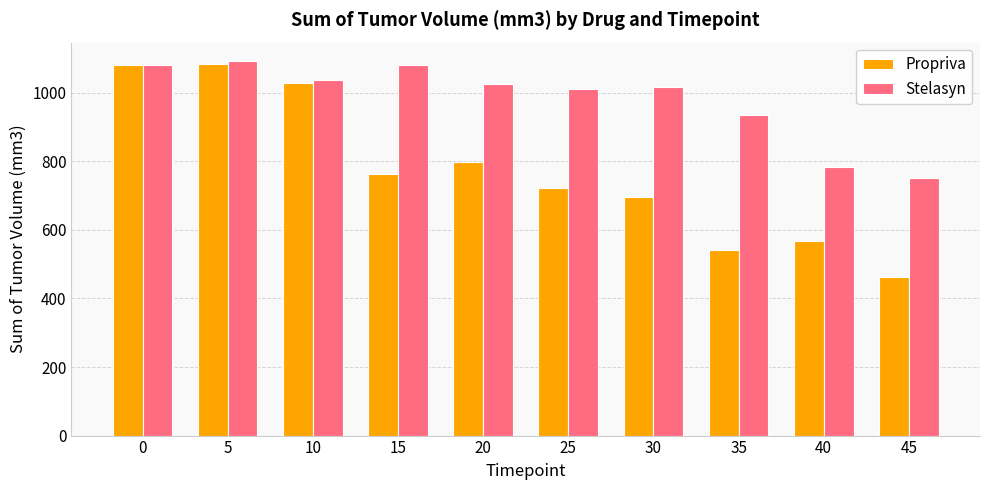

What is the difference between the maximum and second lowest values in the Propriva series?

543.9